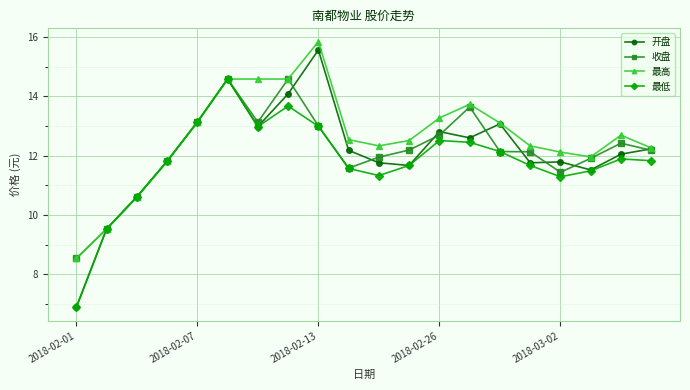

What is the greatest value displayed?

15.8